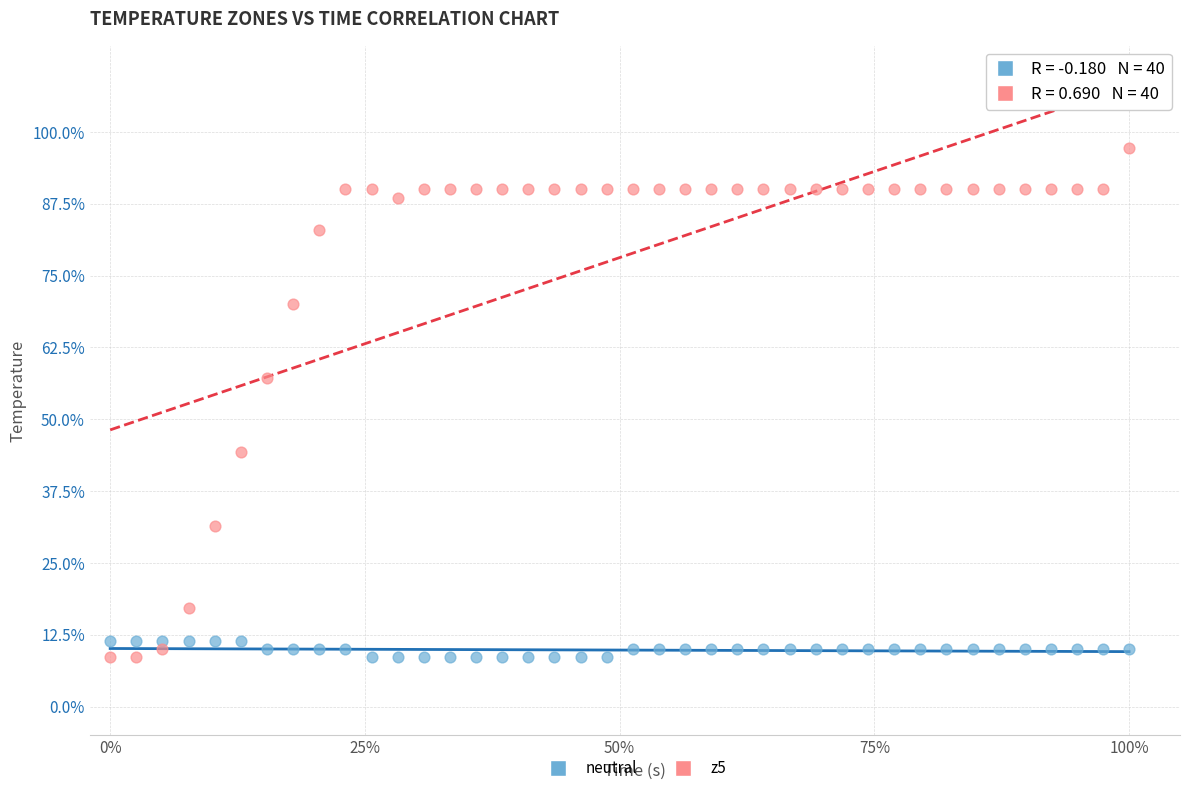

Which series has the largest Y range (max minus min)?

z5